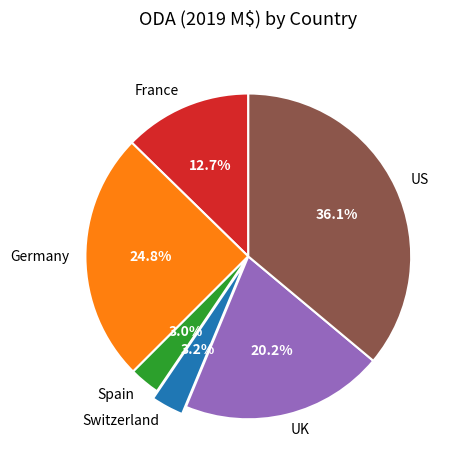

What is the largest slice in the pie chart?

US